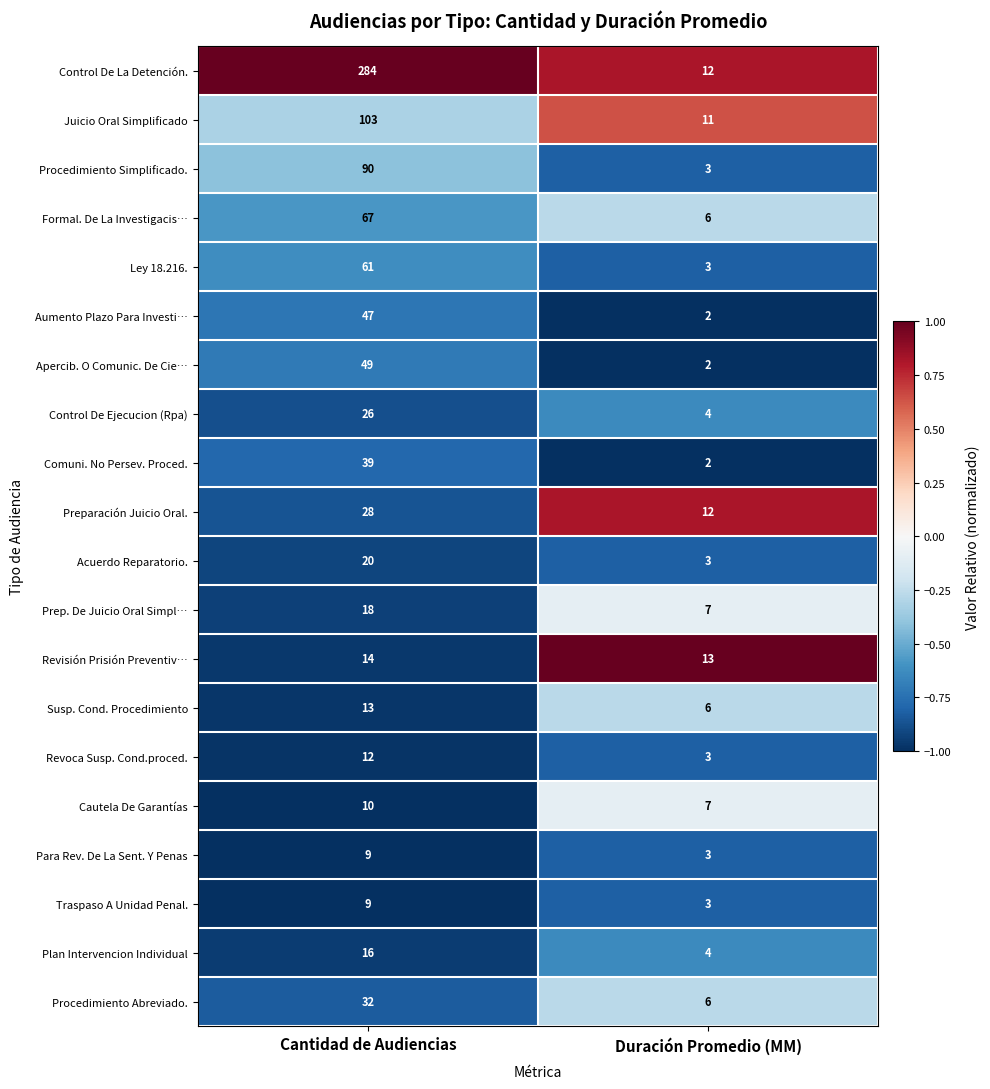

What is the difference between the Preparación Juicio Oral. values at Duración Promedio (MM) and Cantidad de Audiencias?

16